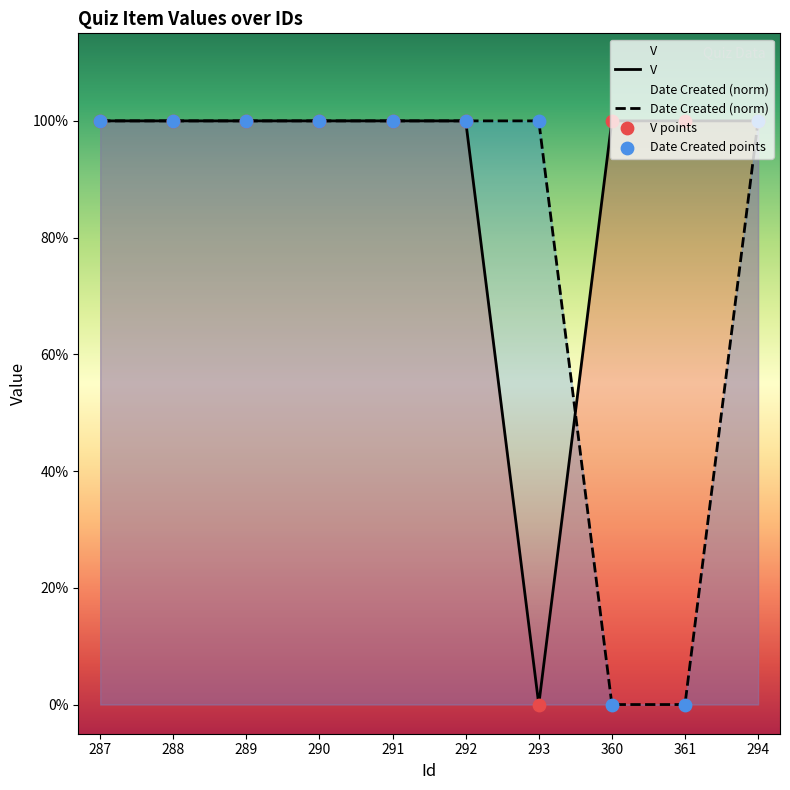

What are all the series names shown in the legend?

V, Date Created (norm), V points, Date Created points